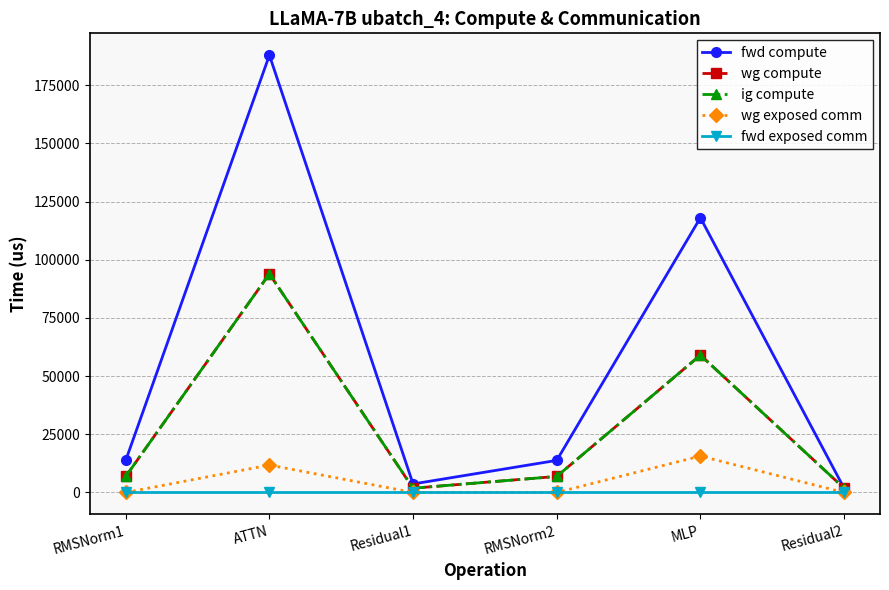

Is this an area chart (filled region under the line)?

No